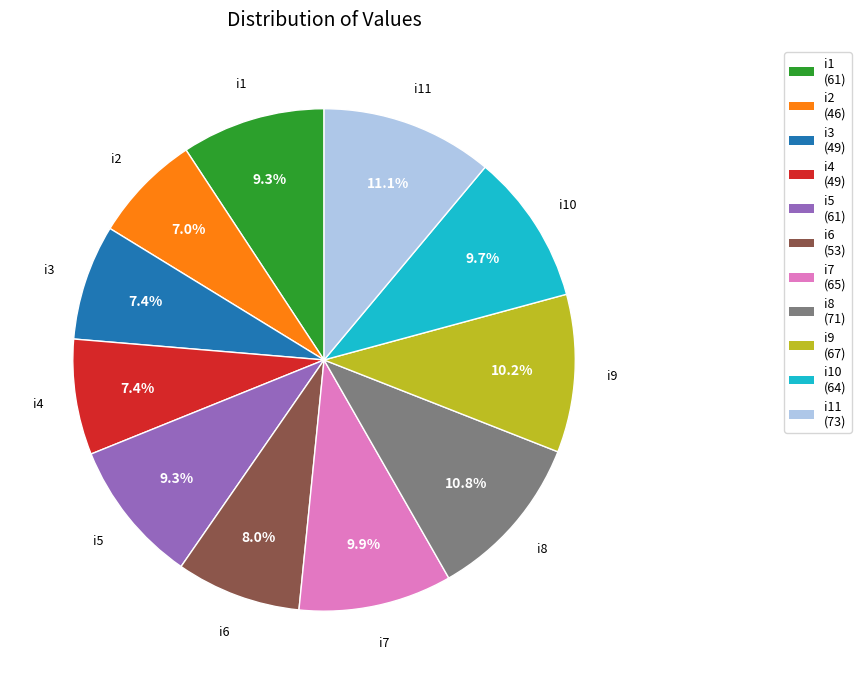

To the nearest percent, what is the average slice percentage?

9%